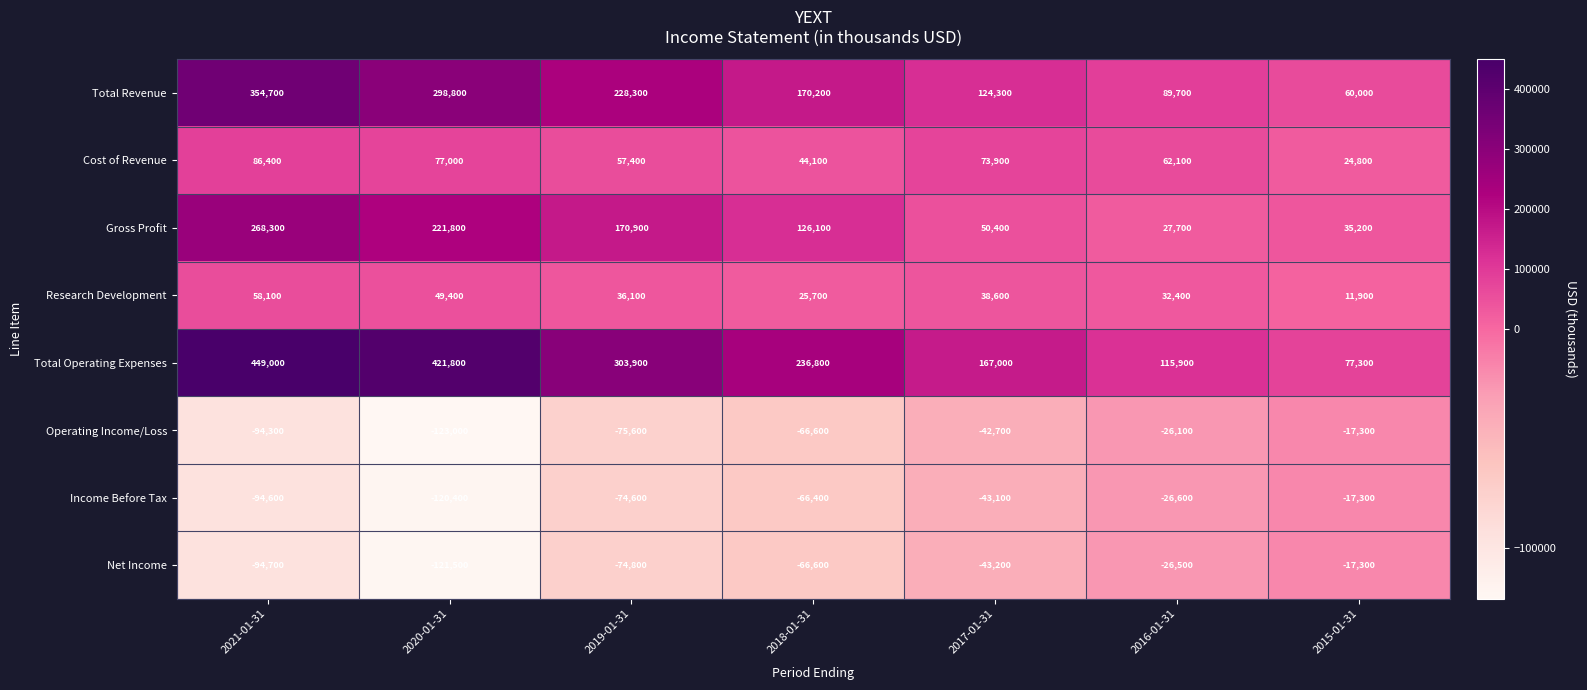

Between 2016-01-31 and 2015-01-31, which series saw the biggest shift?

Total Operating Expenses